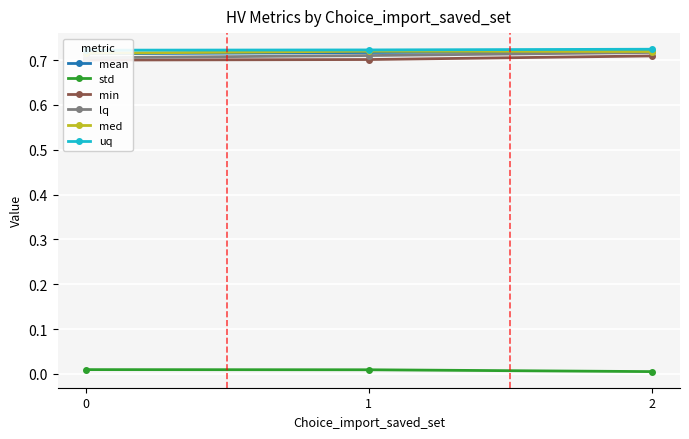

Reading left to right, extract all data points from this chart.

mean: 0=0.7	1=0.7	2=0.7
std: 0=0.0	1=0.0	2=0.0
min: 0=0.7	1=0.7	2=0.7
lq: 0=0.7	1=0.7	2=0.7
med: 0=0.7	1=0.7	2=0.7
uq: 0=0.7	1=0.7	2=0.7